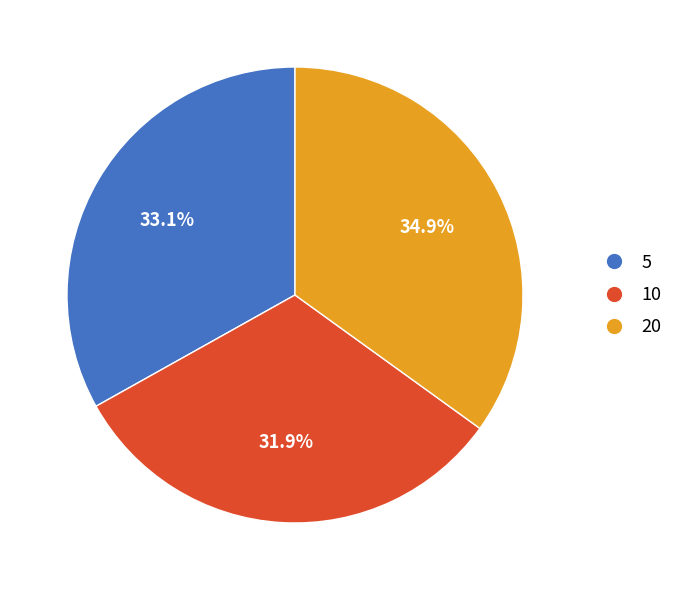

Do 20 and 10 together represent more than half of the pie?

Yes